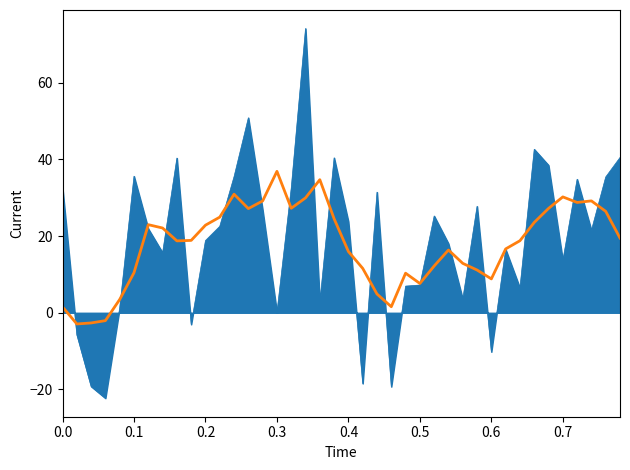

What is the minimum value shown in the chart?

-22.3